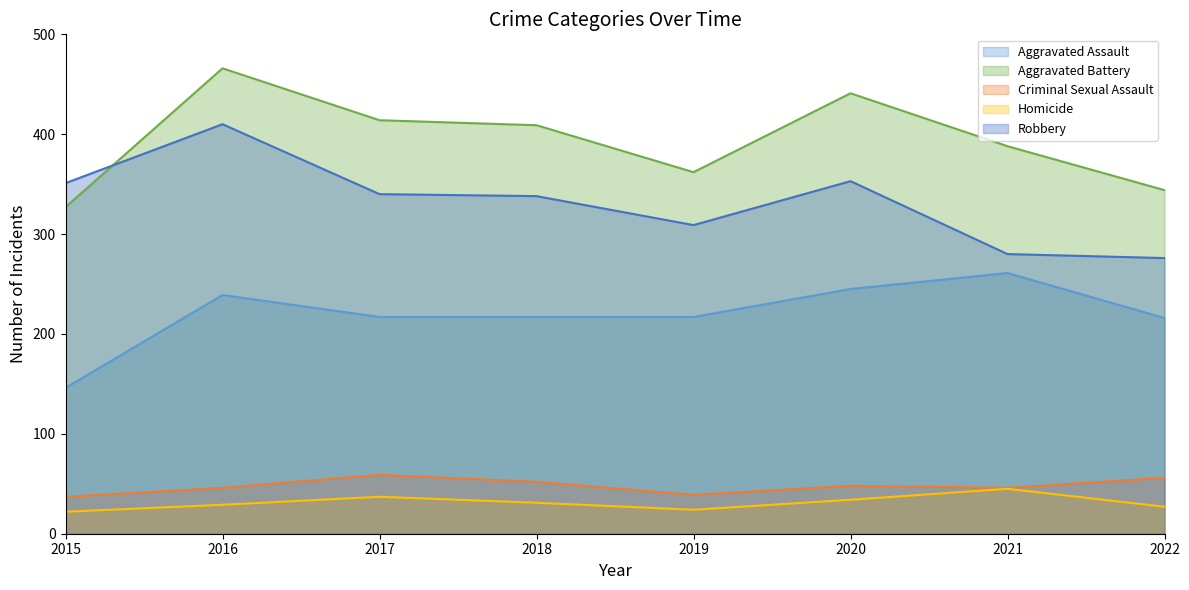

At how many categories does at least one series exceed 75?

8